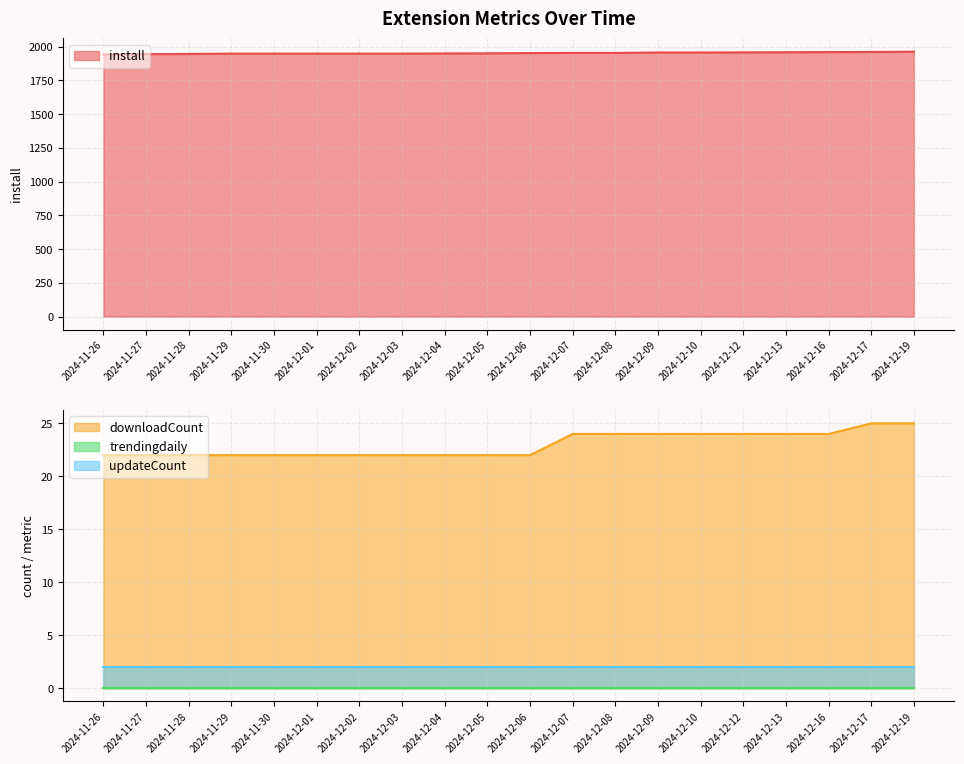

What is the minimum value for install?

1942